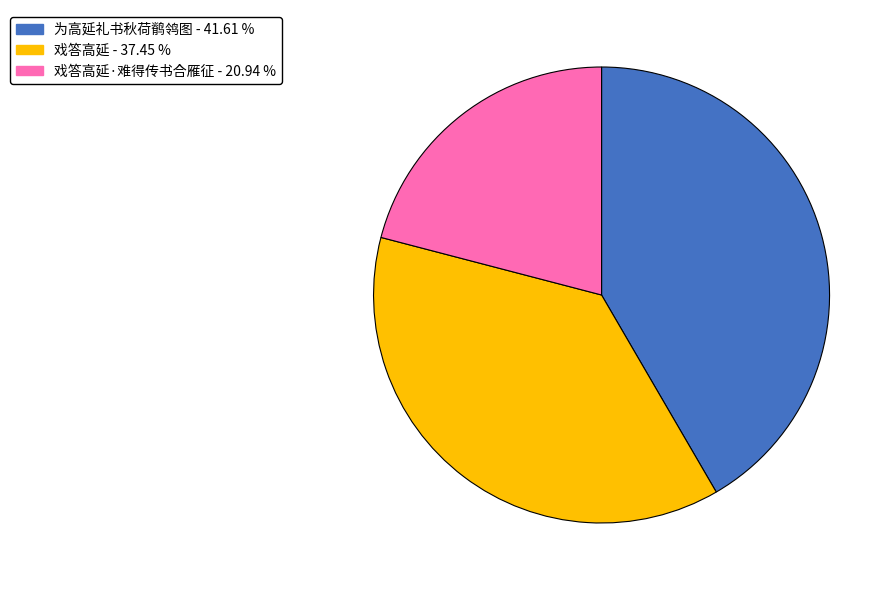

Is there any slice that represents more than half of the pie?

No